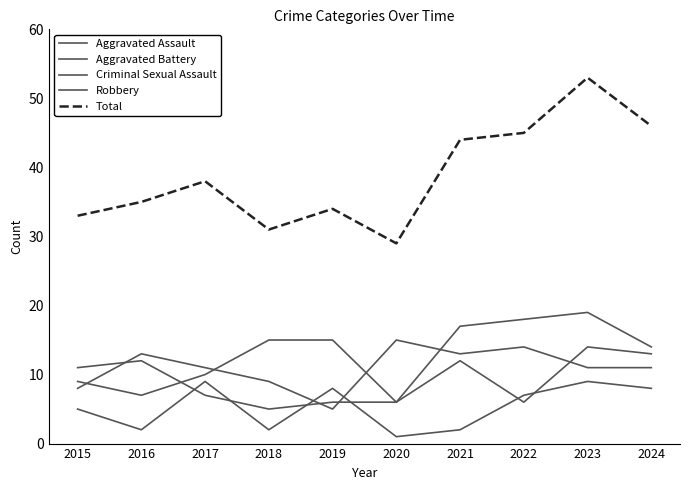

Between 2021 and 2018, which is larger?

2021